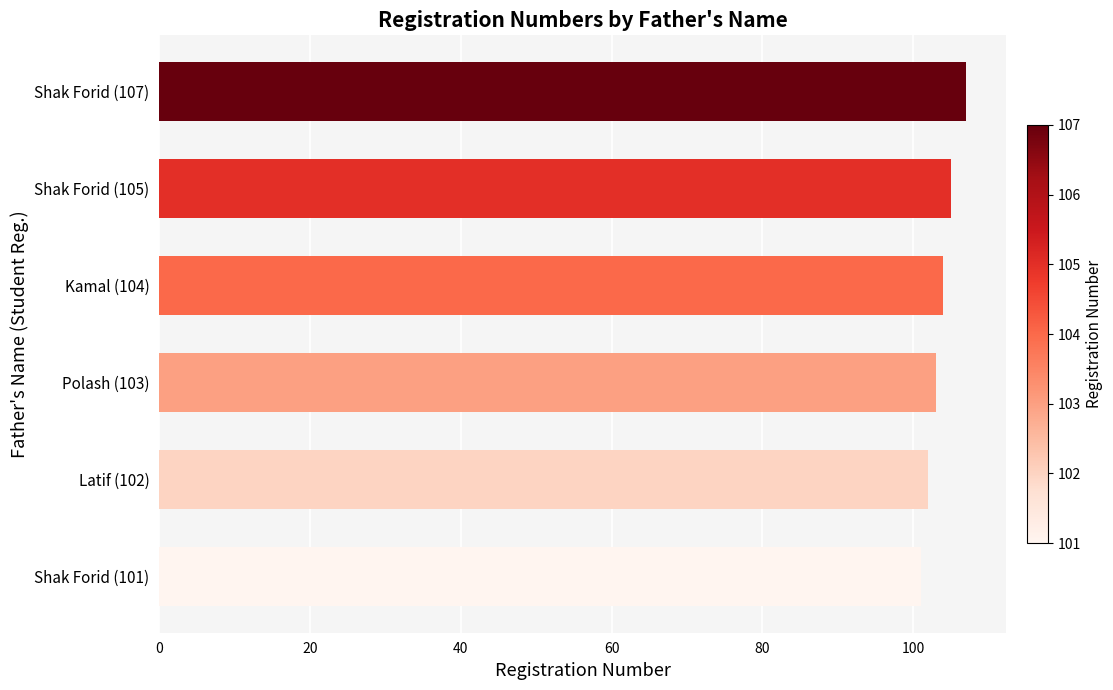

Reading bottom to top, list all the values displayed in this chart.

101	102	103	104	105	107